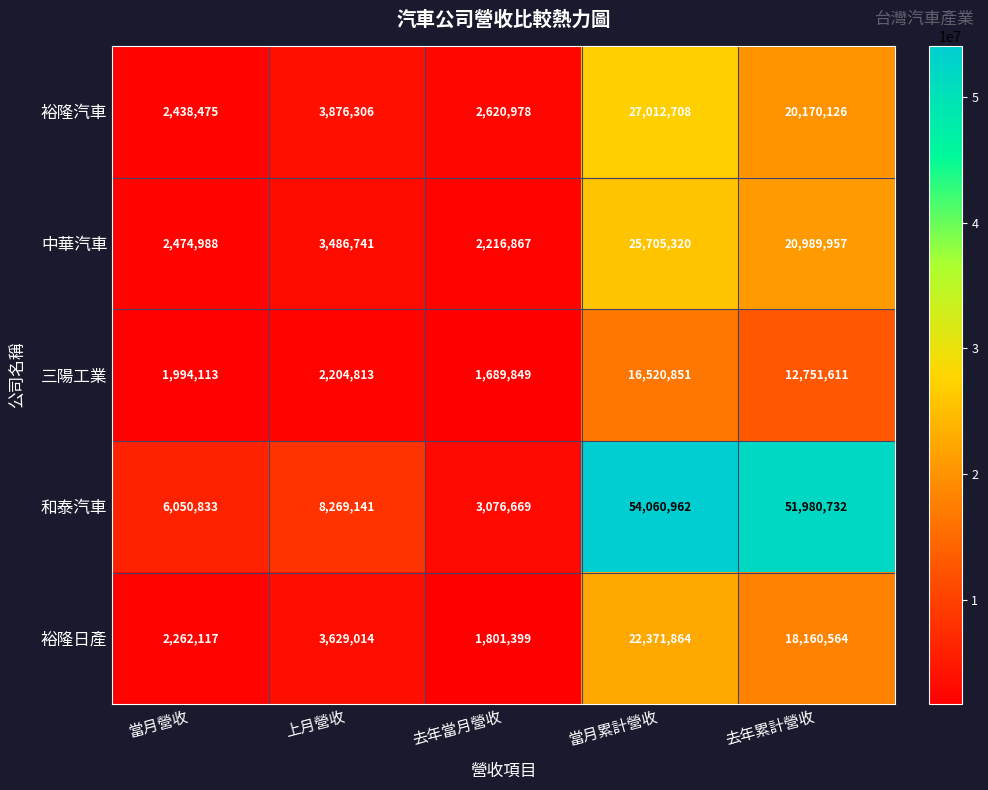

What is the sum of all 三陽工業 values?

35161237